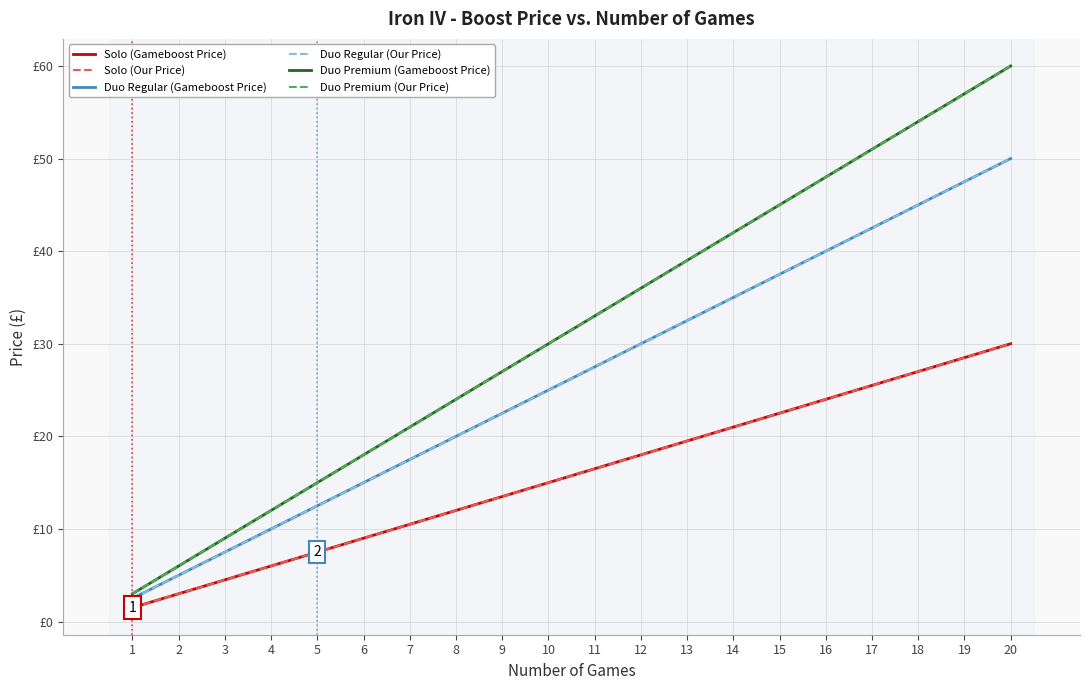

Where is Solo (Our Price) nearest to the value 15?

10